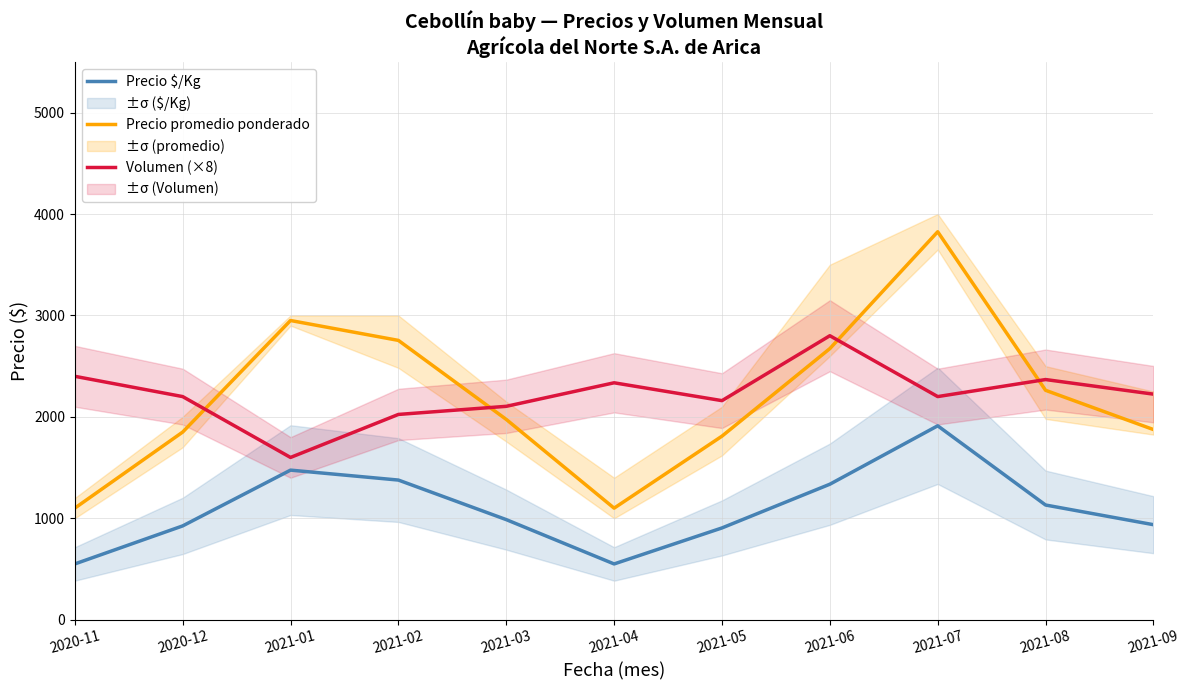

What is the difference between the second highest and minimum values in the Precio $/Kg series?

925